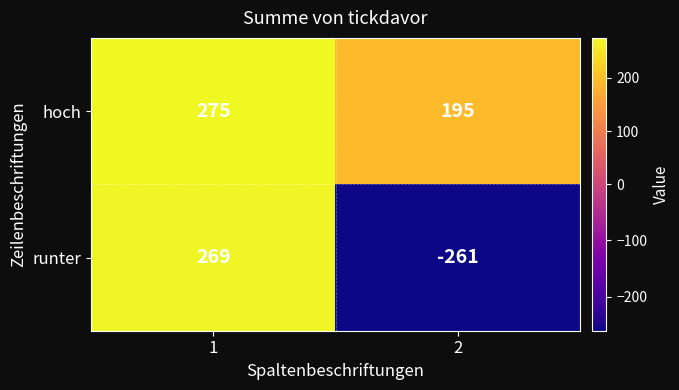

How many data points does each series have?

2